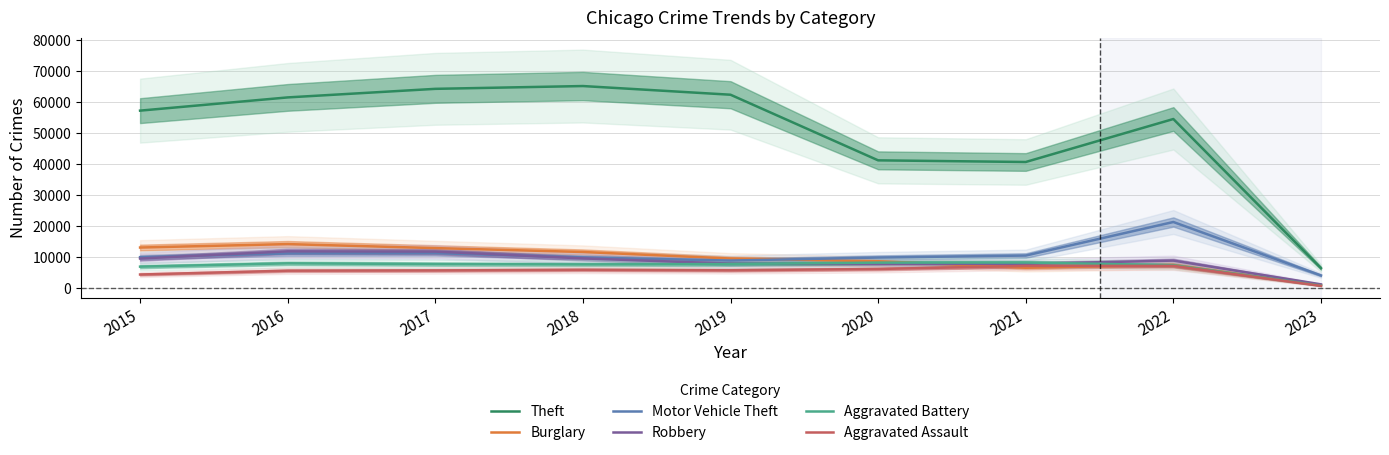

What is the difference between the second highest and minimum values in the Theft series?

57846